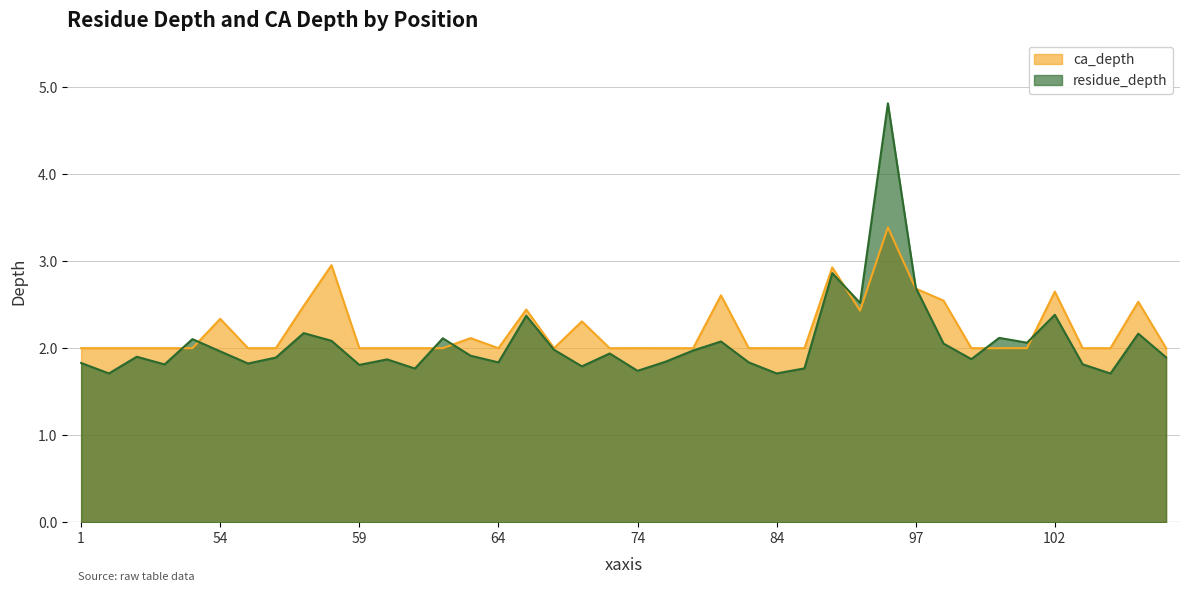

Which series has the widest spread of values?

residue_depth